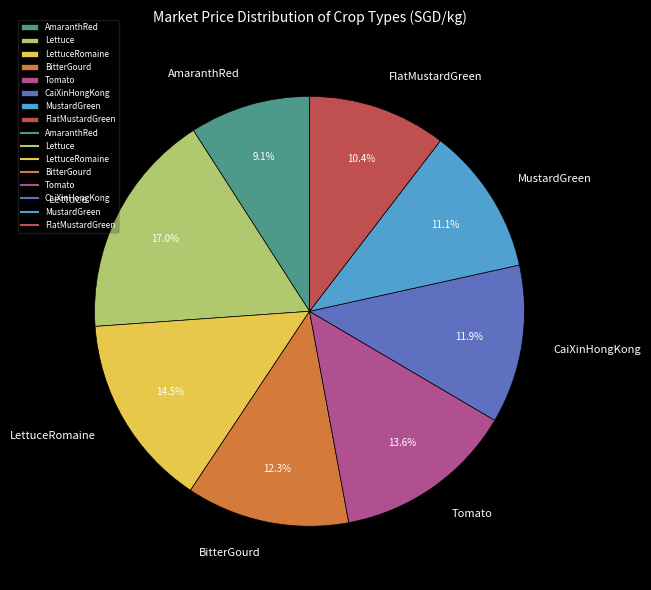

Between BitterGourd and LettuceRomaine, which is larger?

LettuceRomaine